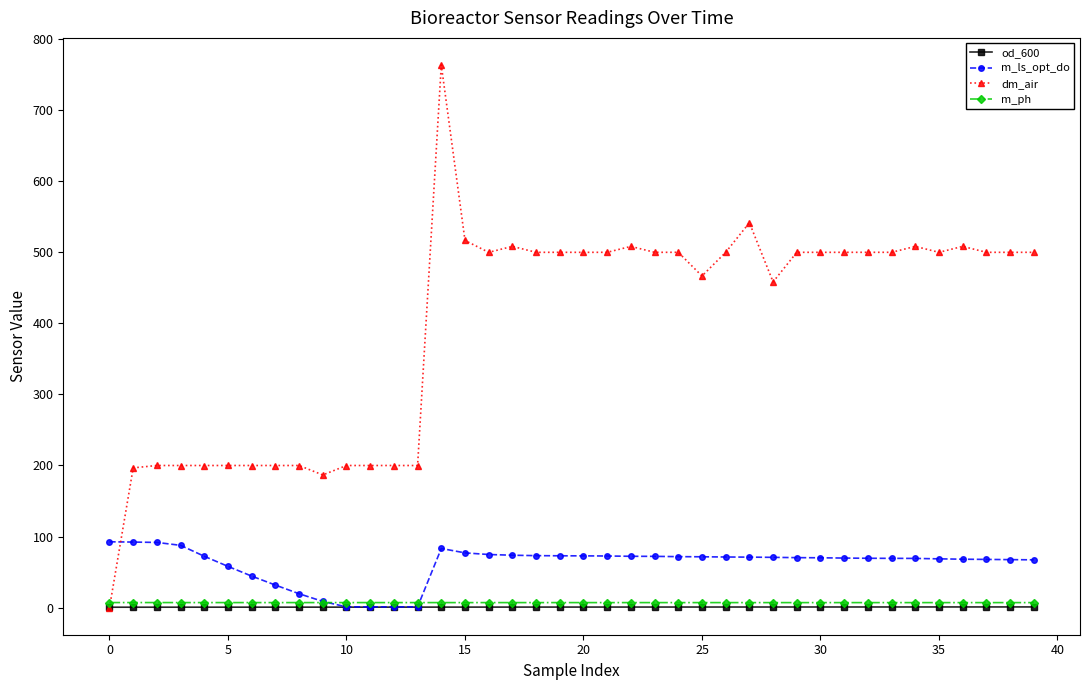

True or false: m_ls_opt_do and dm_air intersect in this chart.

True